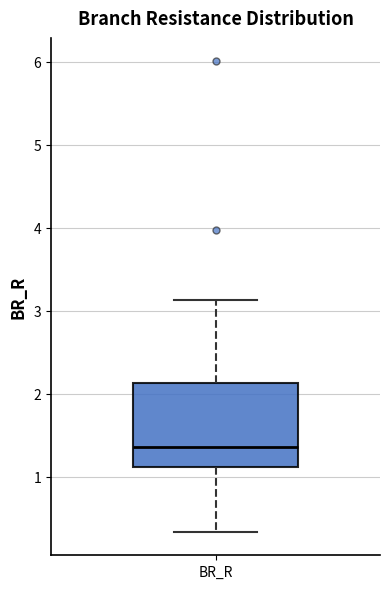

Transcribe this box plot: give where the median line is, the range the box spans, and where the two whiskers end, as read against the y-axis. The values are not printed on the chart, so give them approximately, as read against the axis.

median 1.4, box 1.1 to 2.1, whiskers 0.3 to 3.1